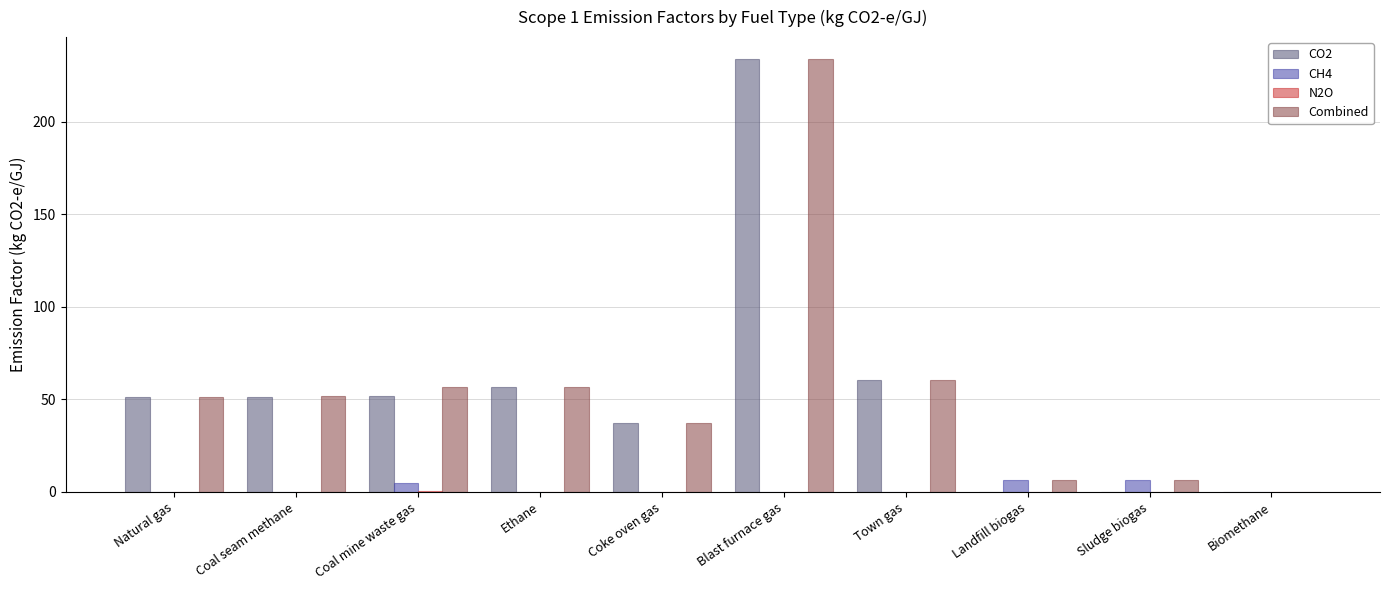

True or false: Combined has a value of 60.3 at Town gas.

True